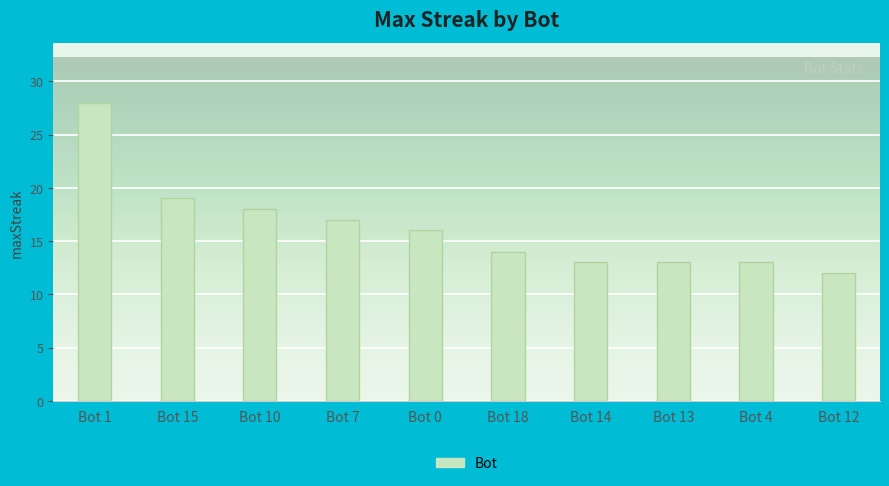

The chart shows a value of 12 at Bot 12. True or false?

True